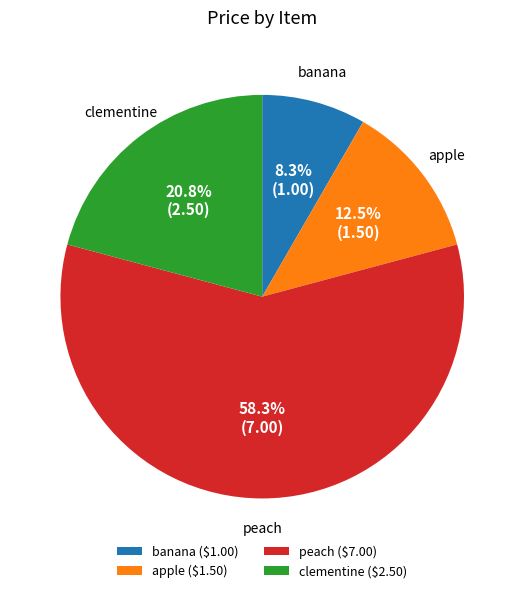

To the nearest percent, what is the average slice percentage?

25%